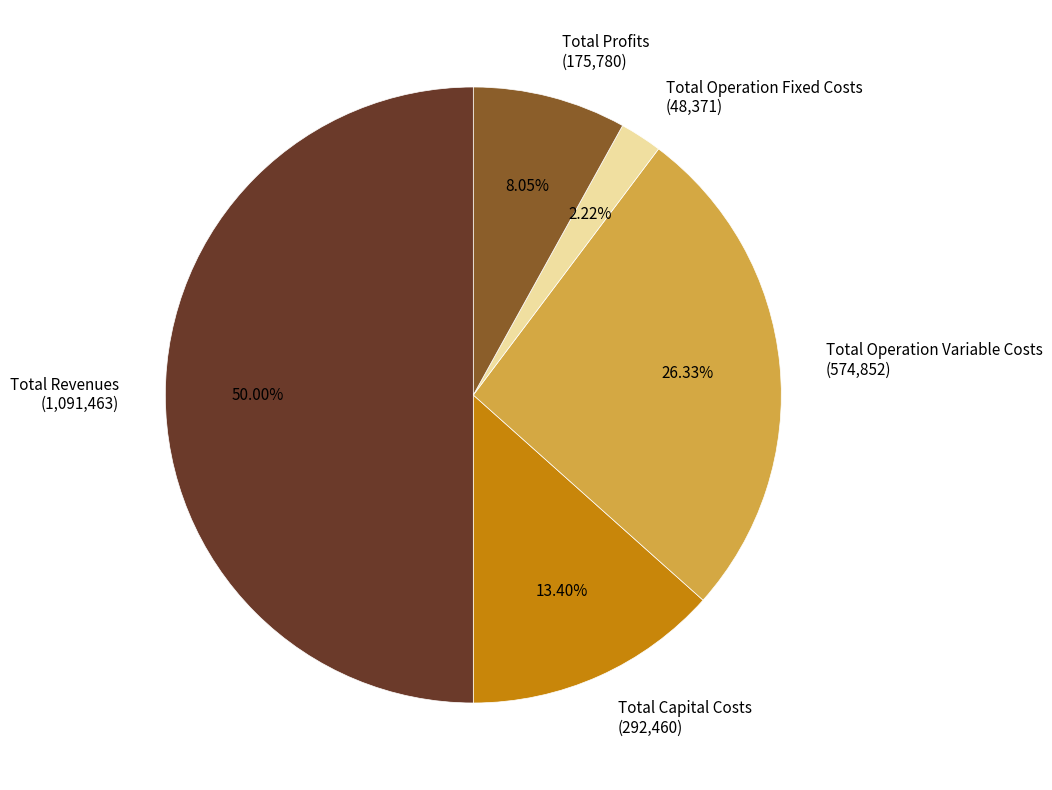

Is the sum of Total Operation Variable Costs (574,852) and Total Revenues (1,091,463) greater than half?

Yes